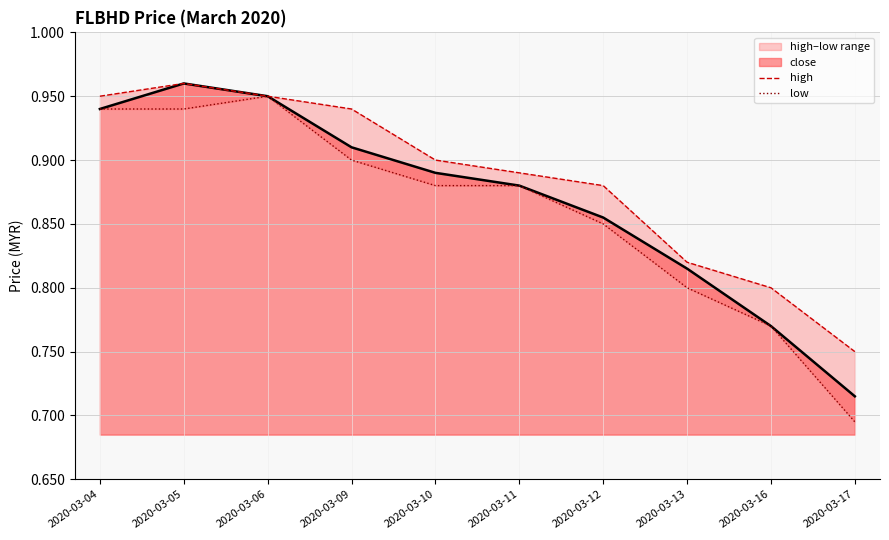

What is the sum of the high values at 2020-03-12 and 2020-03-05?

1.8